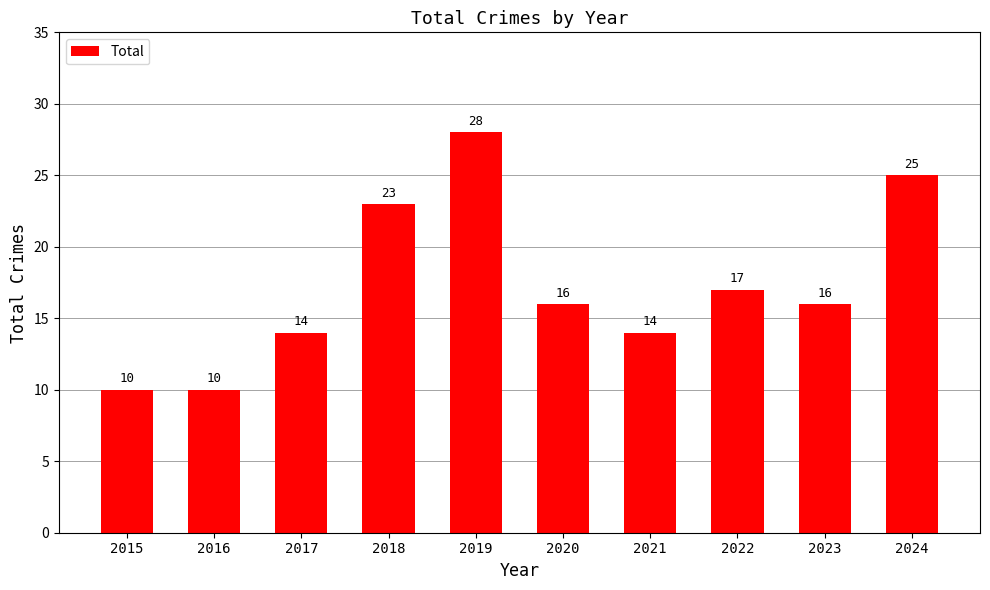

Reading left to right, extract all data points from this chart.

10	10	14	23	28	16	14	17	16	25